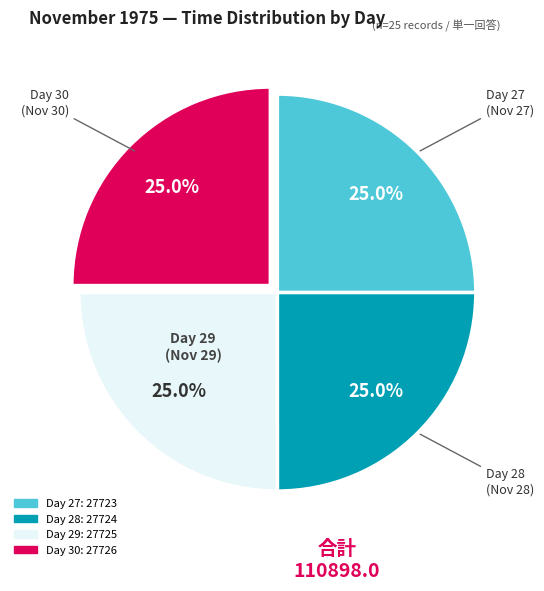

Does any single category account for the majority?

No